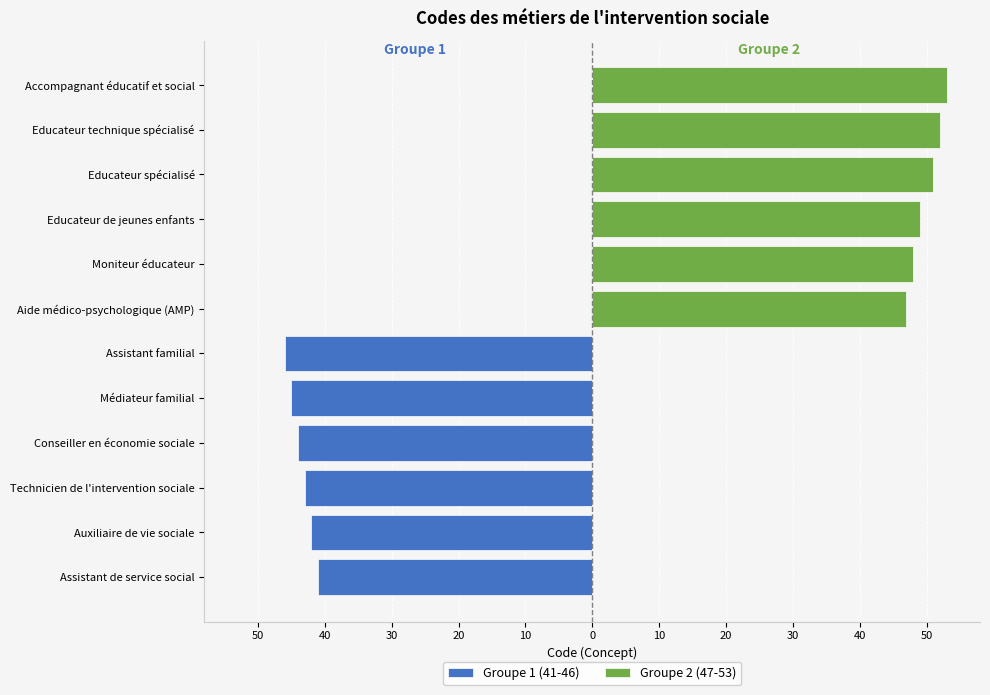

How many Groupe 2 (47-53) values are between 48 and 52?

4